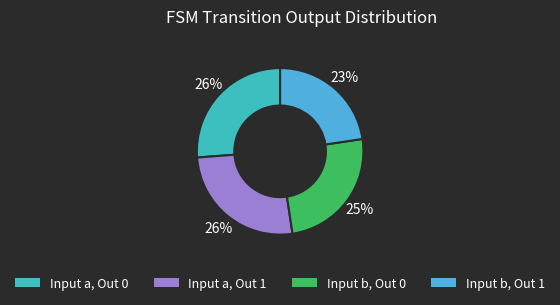

Is there a majority slice in this chart?

No